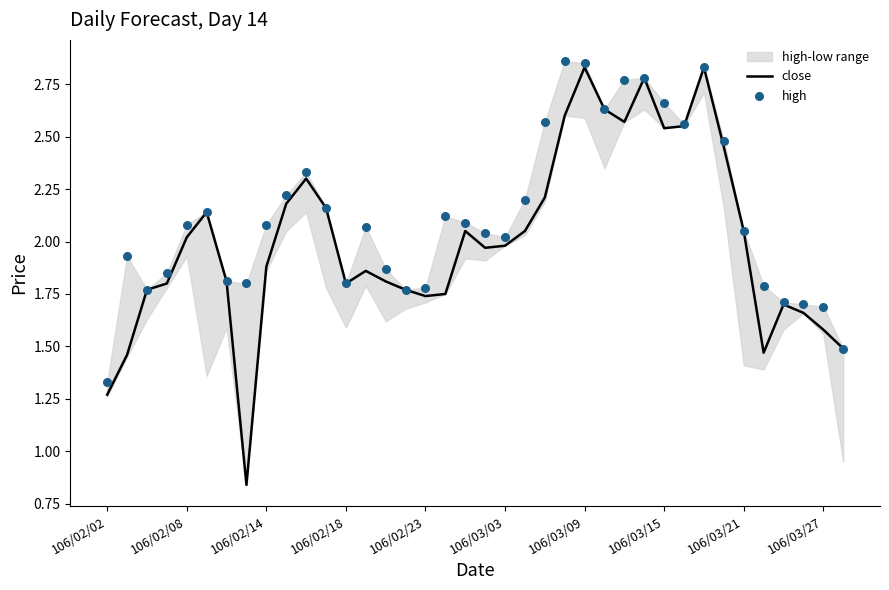

Which series contains the highest Y value?

high